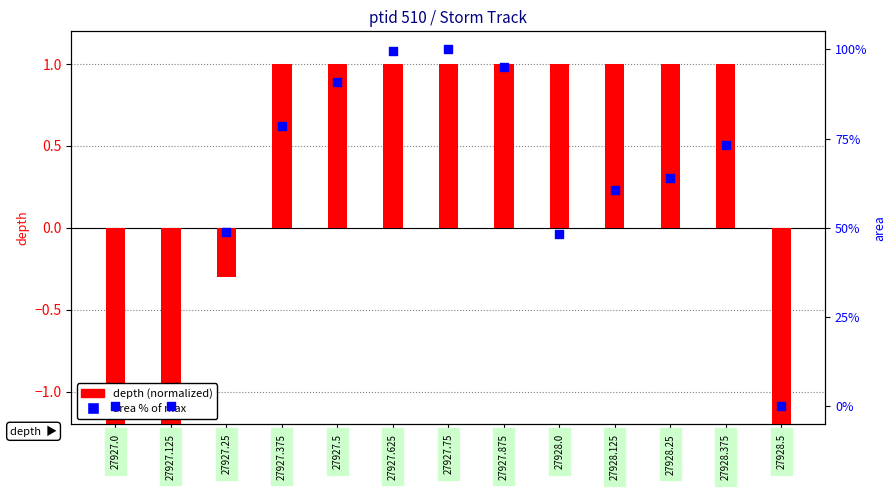

Is the value of area % of max at 27928.375 greater than the value of depth (normalized) at 27928.5?

Yes